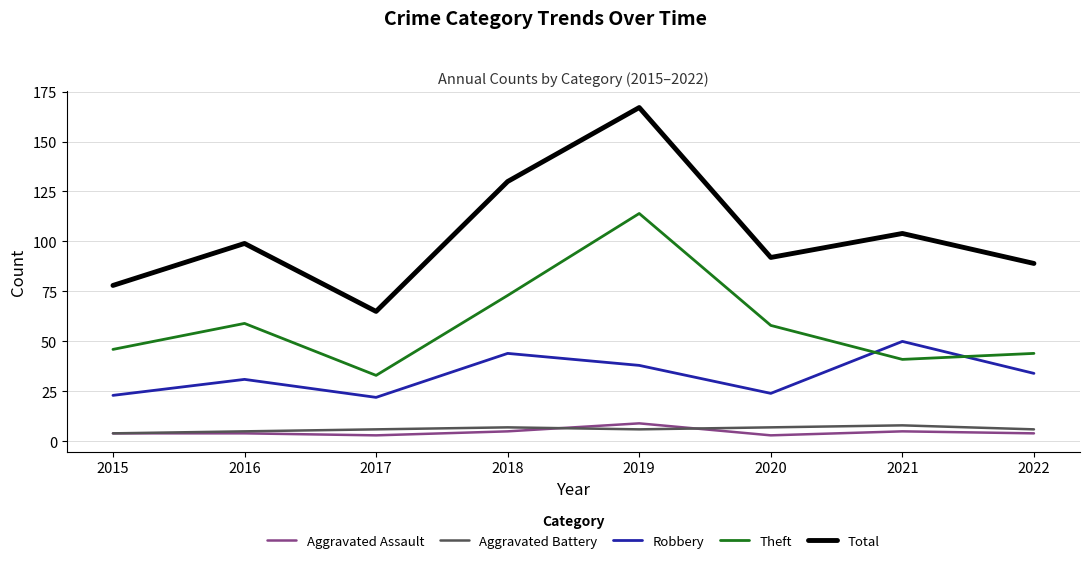

What is the greatest value displayed?

167